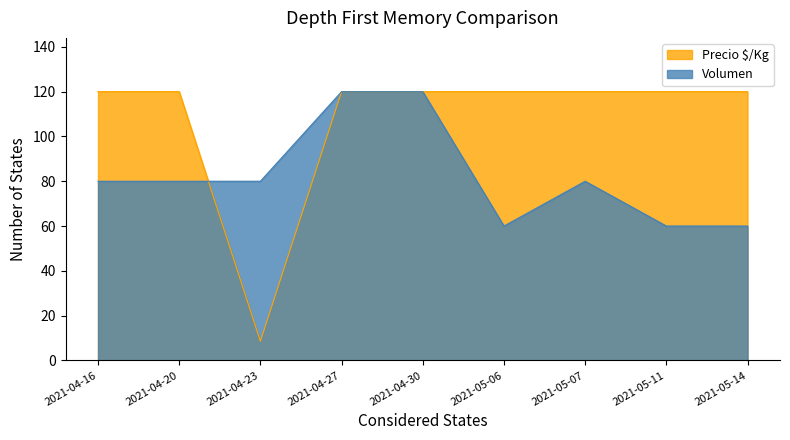

What are all the series names shown in the legend?

Precio $/Kg, Volumen